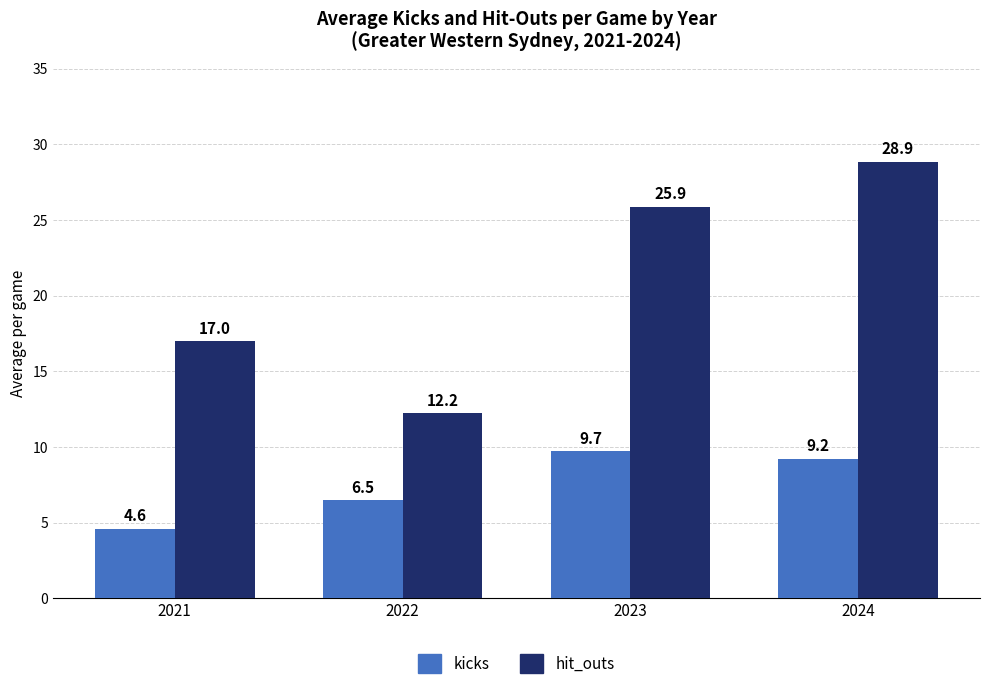

At which category does the chart reach its peak across all series?

2024